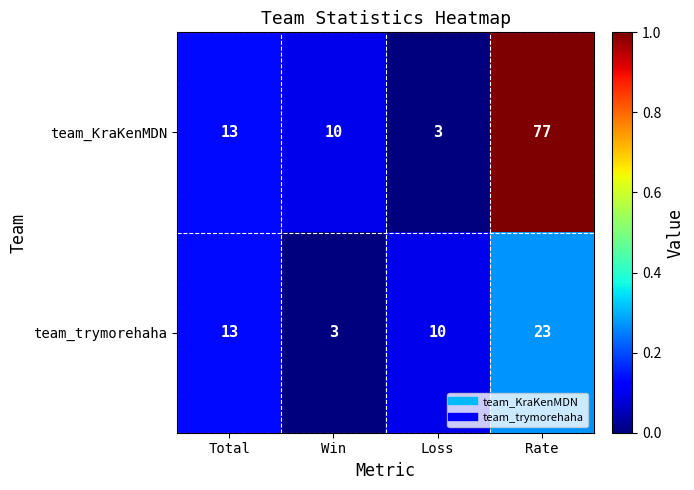

Reading left to right, transcribe all the data shown in this chart.

team_KraKenMDN: Total=13	Win=10	Loss=3	Rate=77
team_trymorehaha: Total=13	Win=3	Loss=10	Rate=23